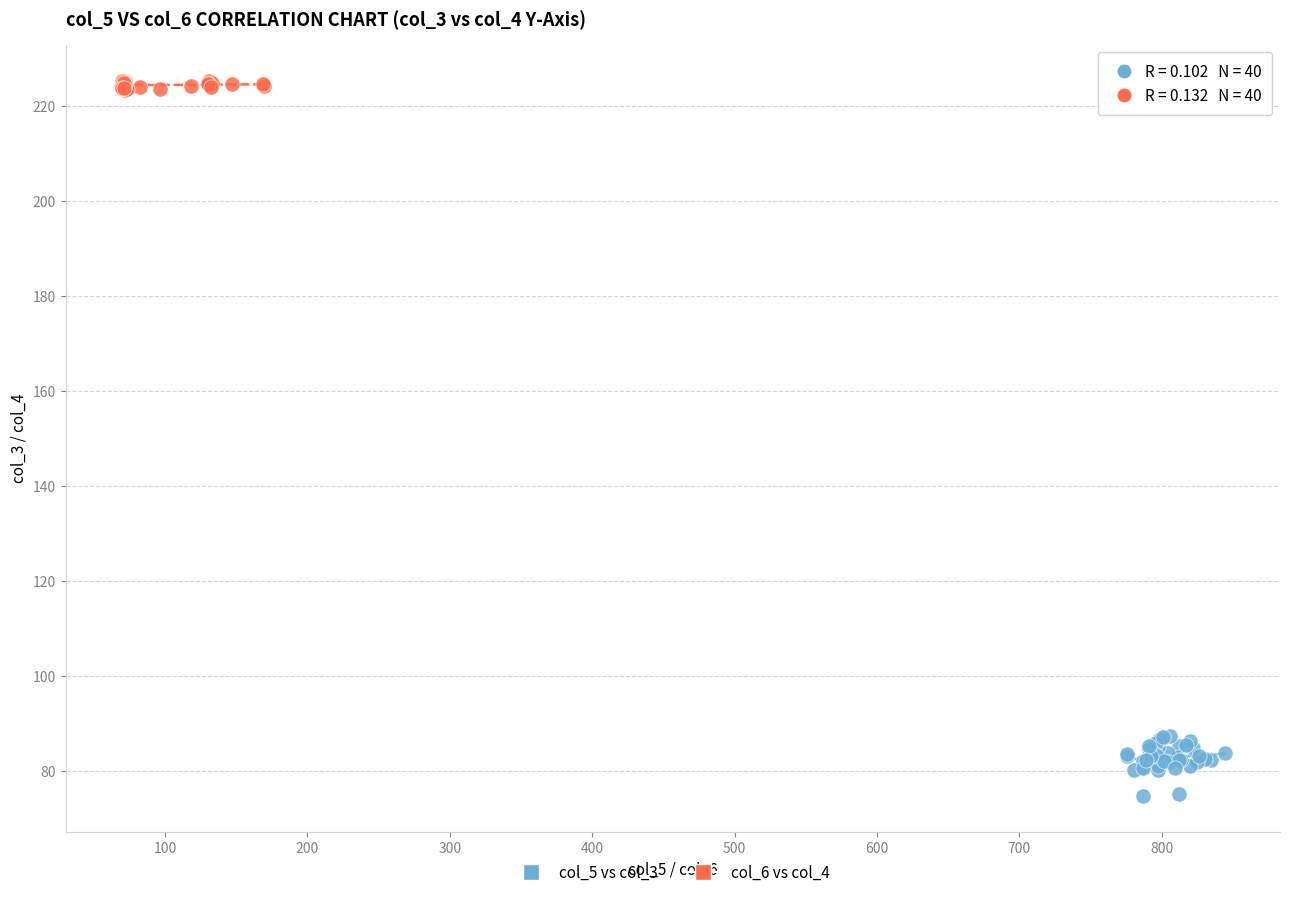

What are all the series names shown in the legend?

col_5 vs col_3, col_6 vs col_4